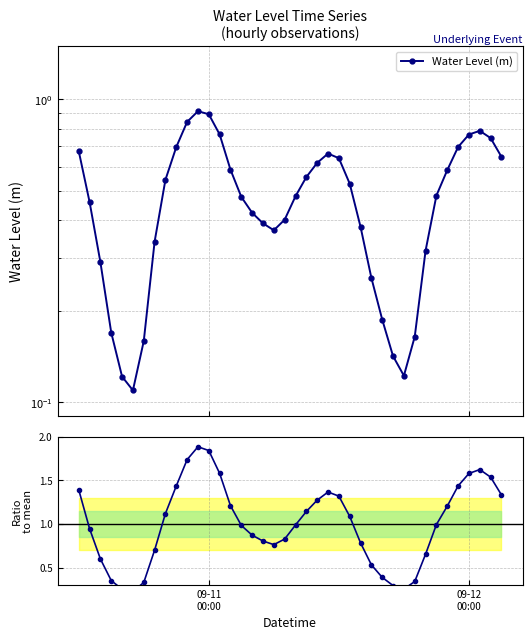

How many lines are shown in the chart?

2